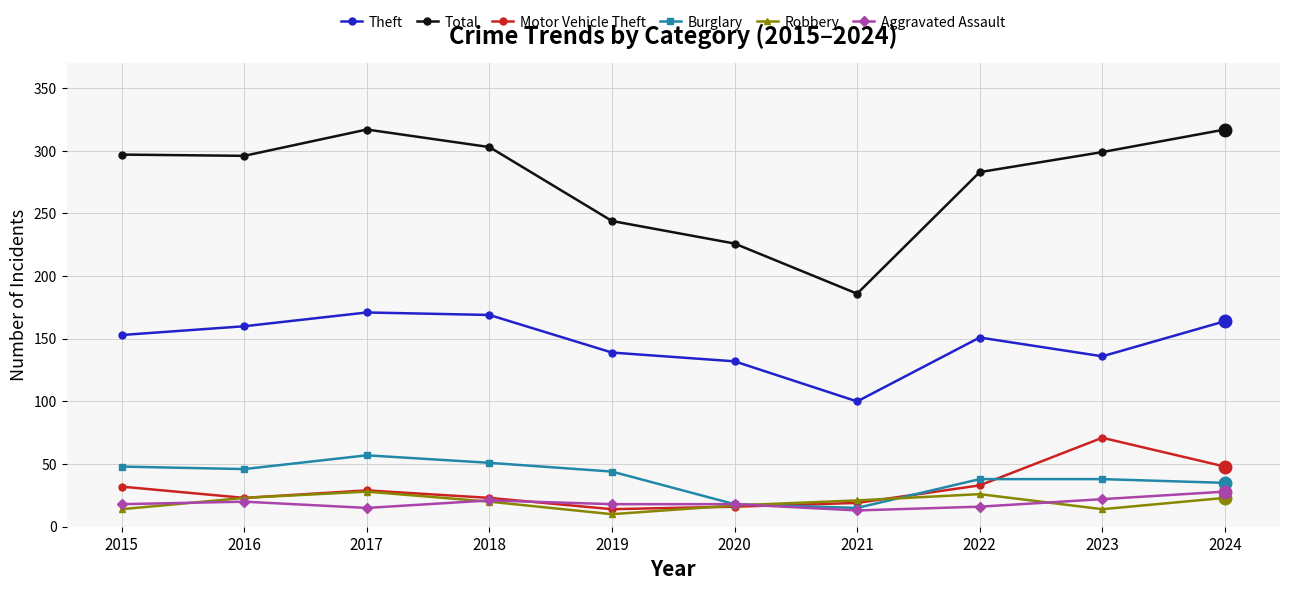

At 2024, list the series in order from largest to smallest.

Total, Theft, Motor Vehicle Theft, Burglary, Aggravated Assault, Robbery